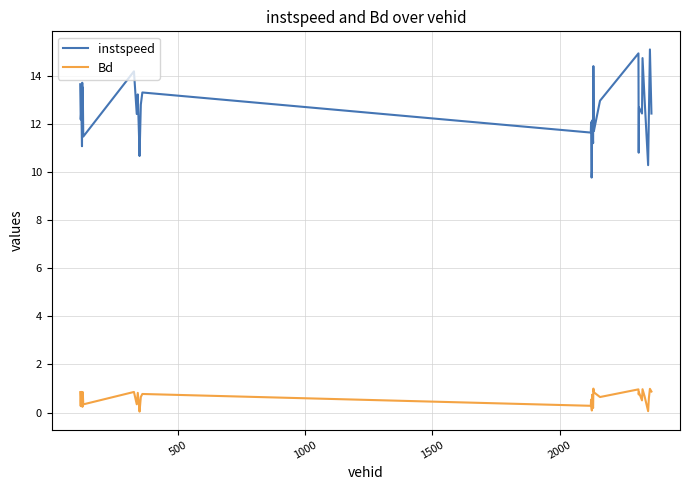

True or false: instspeed and Bd intersect in this chart.

False